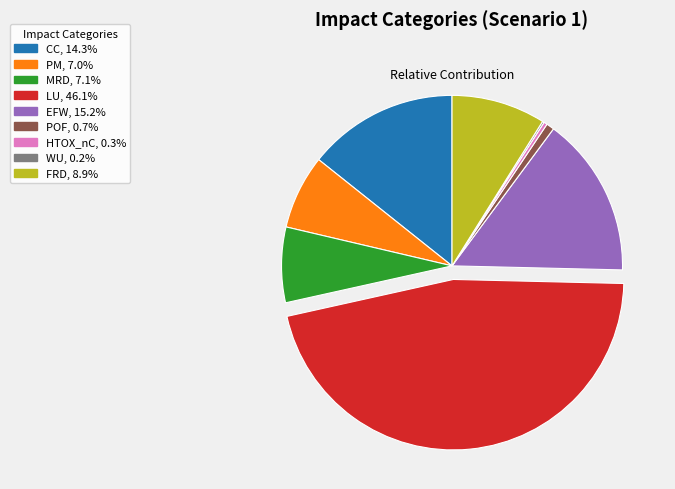

Combined, do FRD and EFW account for over 50%?

No